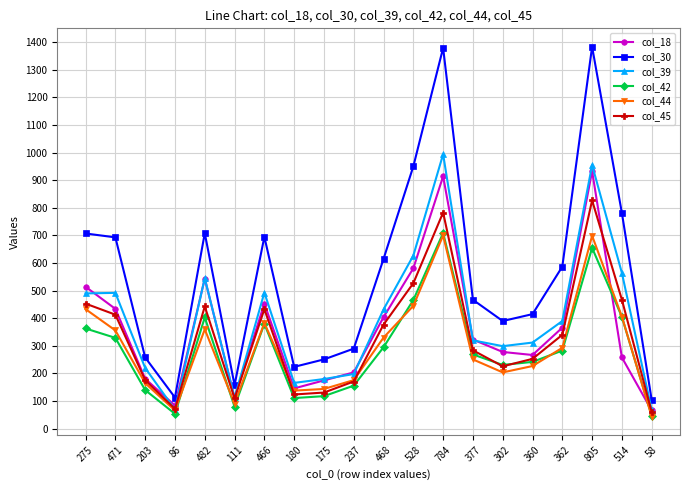

What is the average value of the col_44 series?

296